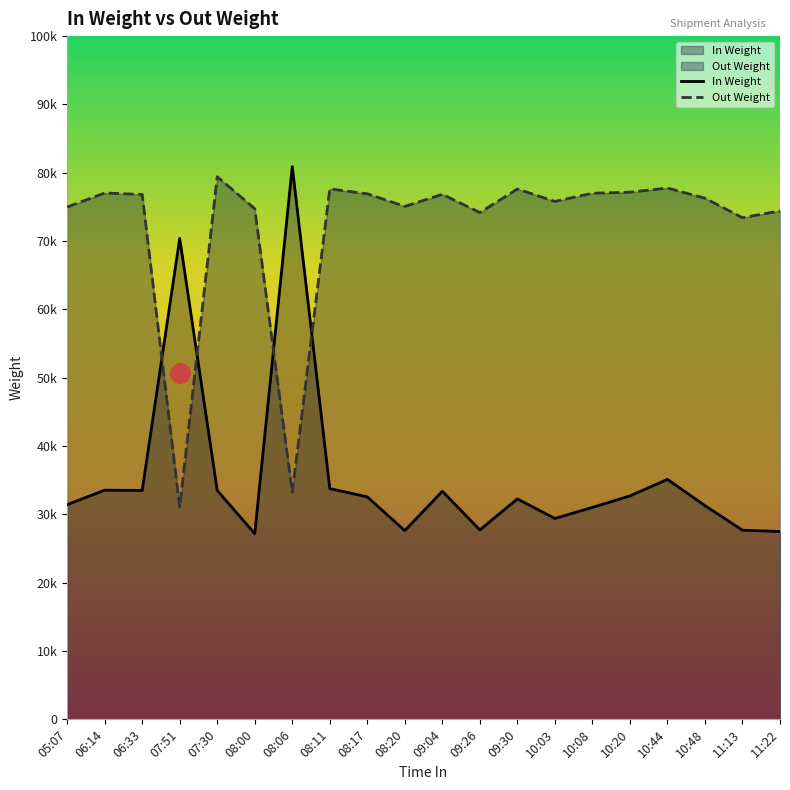

Which has a higher value, 07:51 or 08:17?

07:51